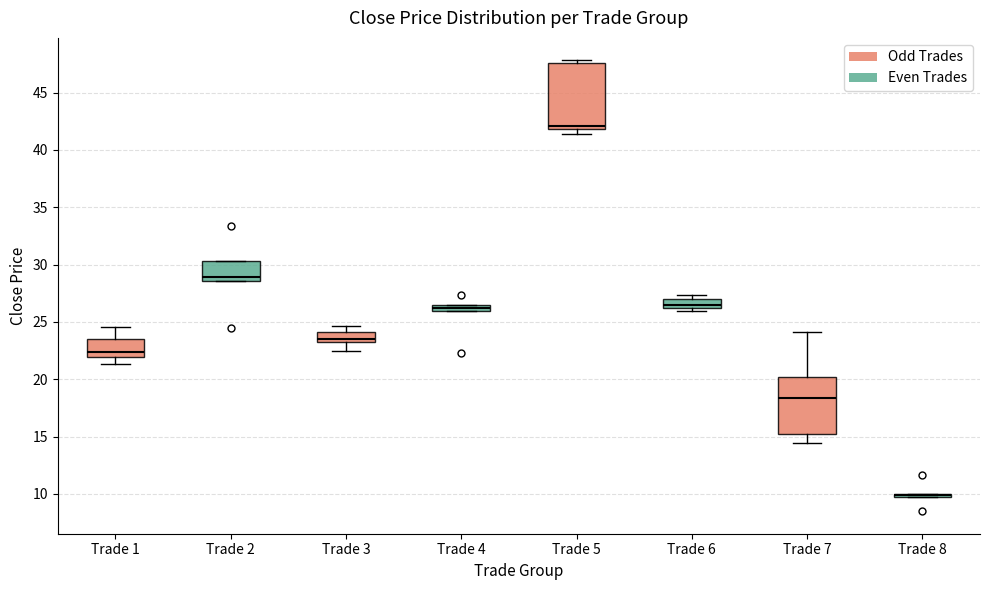

Which box is the tallest, from its lower edge to its upper edge?

Trade 5